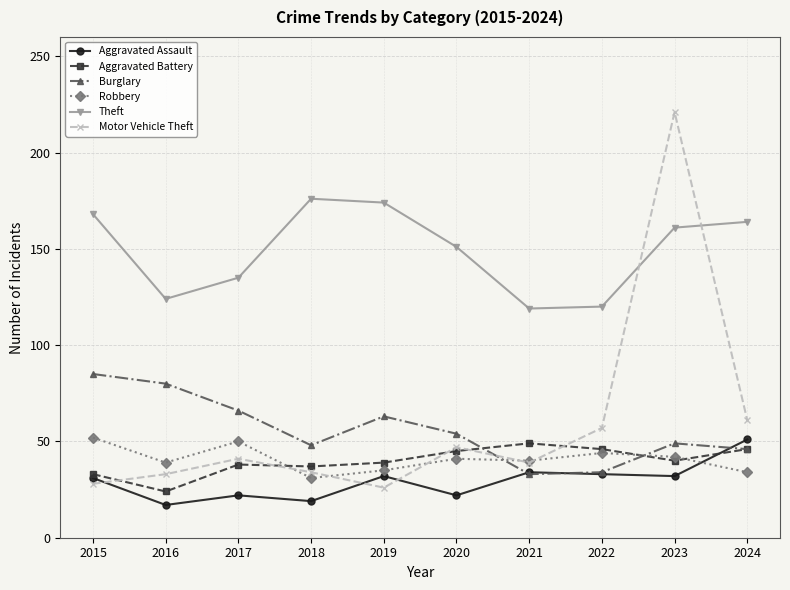

How many lines are shown in the chart?

6